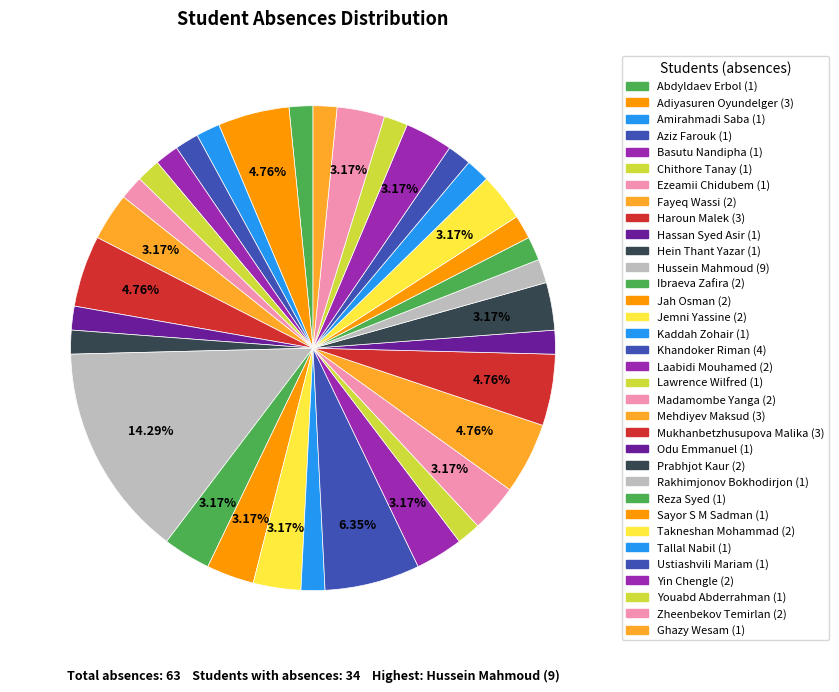

Count the number of slices in the pie.

34